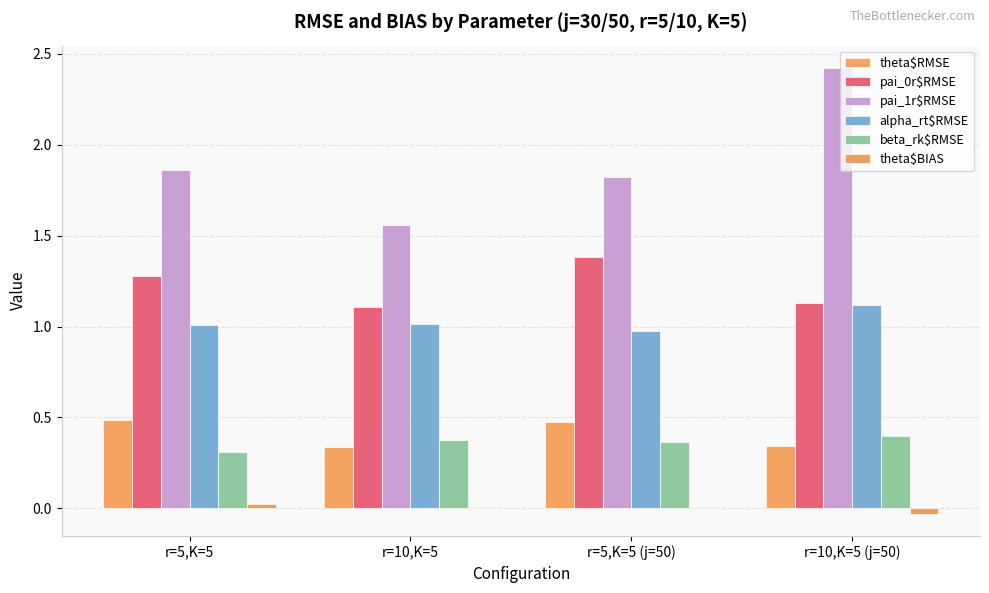

What position from the right is r=5,K=5?

4